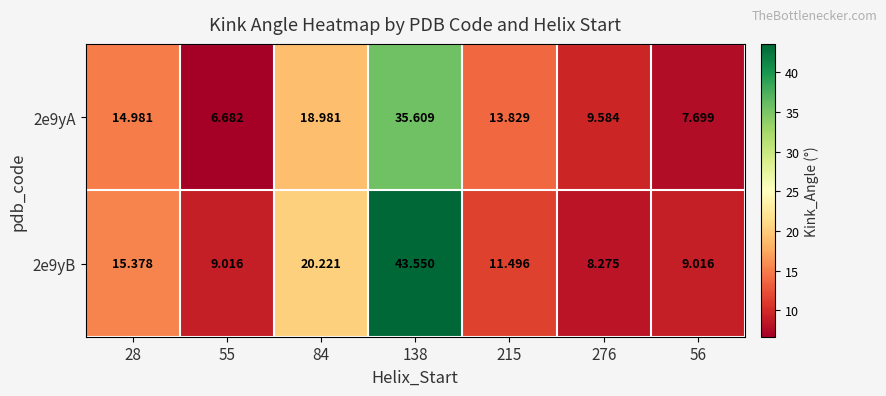

List the series in order of their overall mean, highest first.

2e9yB, 2e9yA